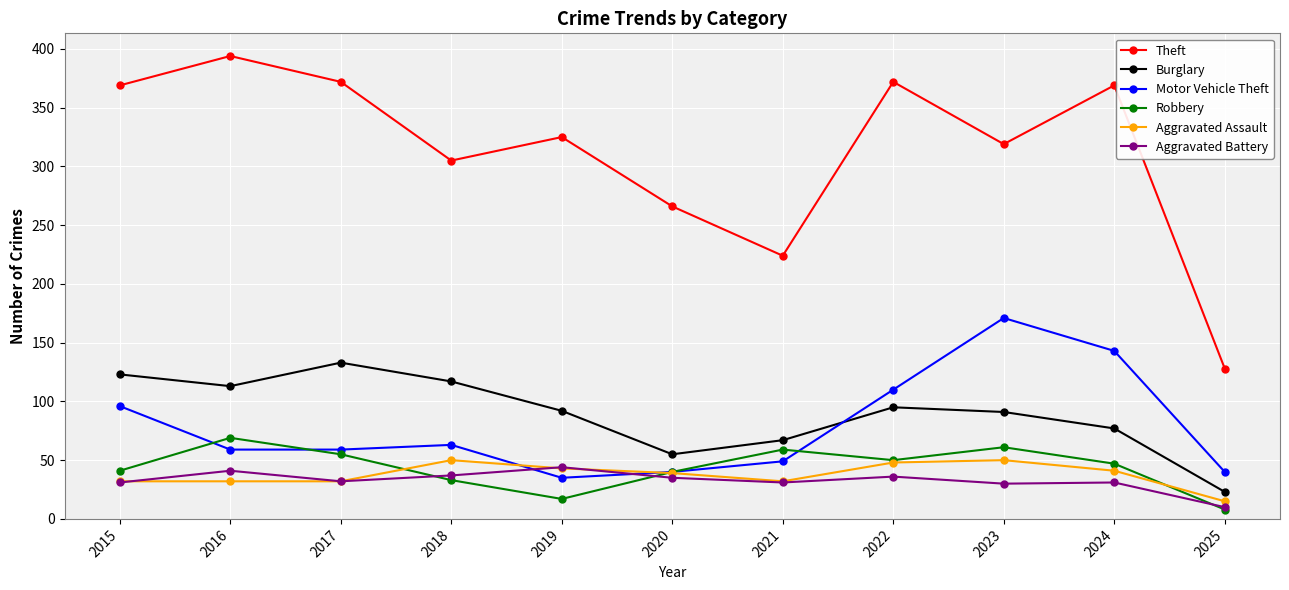

Rank the series by their maximum value, from highest to lowest.

Theft, Motor Vehicle Theft, Burglary, Robbery, Aggravated Assault, Aggravated Battery